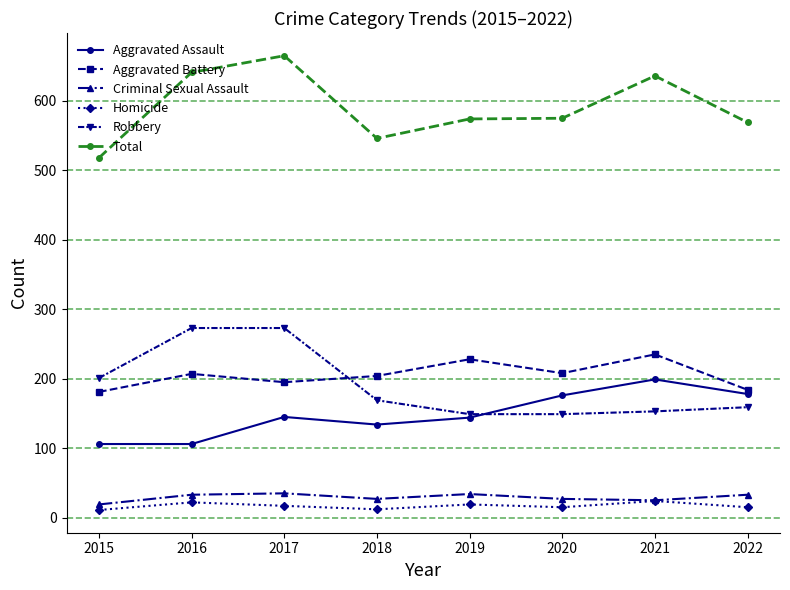

Count the Homicide values in the range 15 to 22.

5